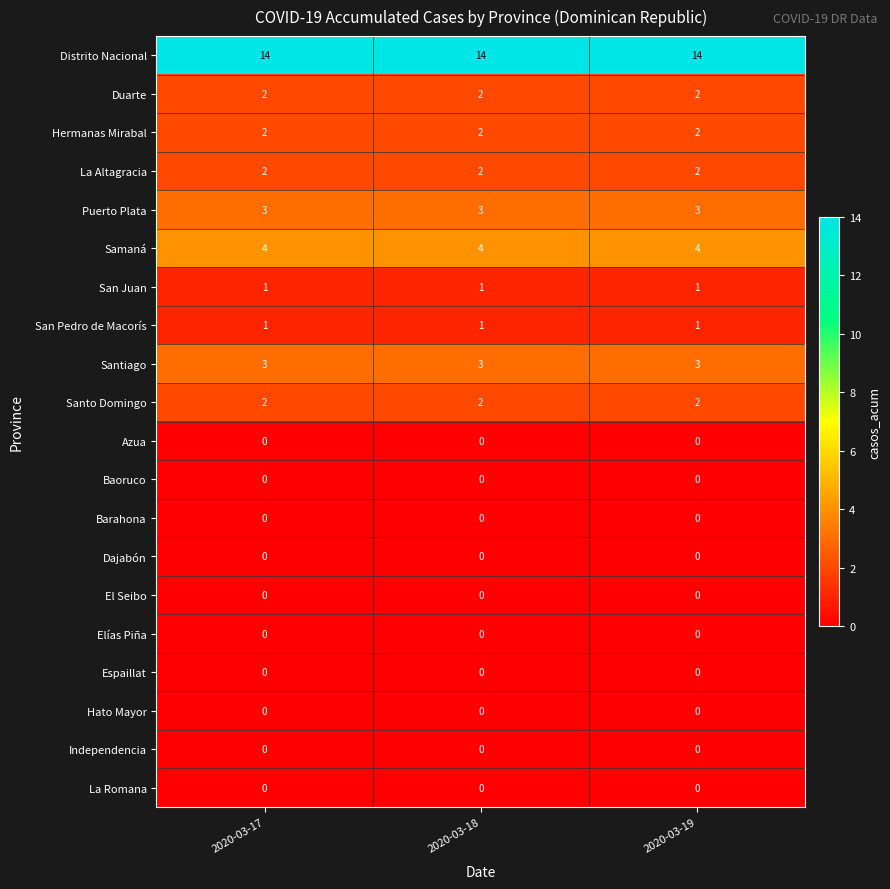

Count the number of categories in the chart.

3